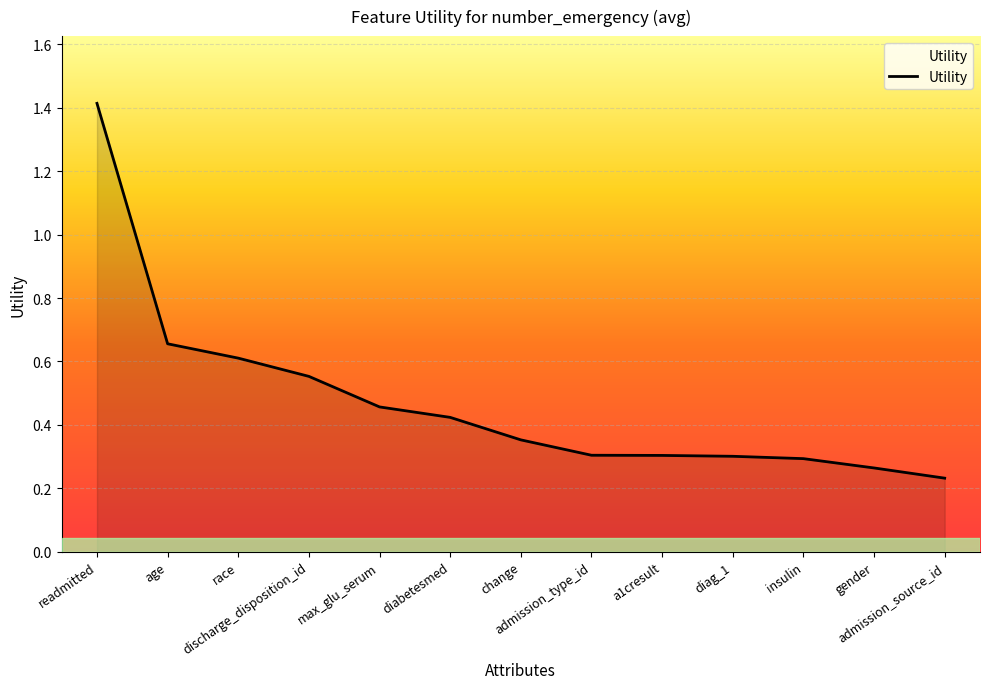

What is the difference between the maximum and minimum values?

1.2